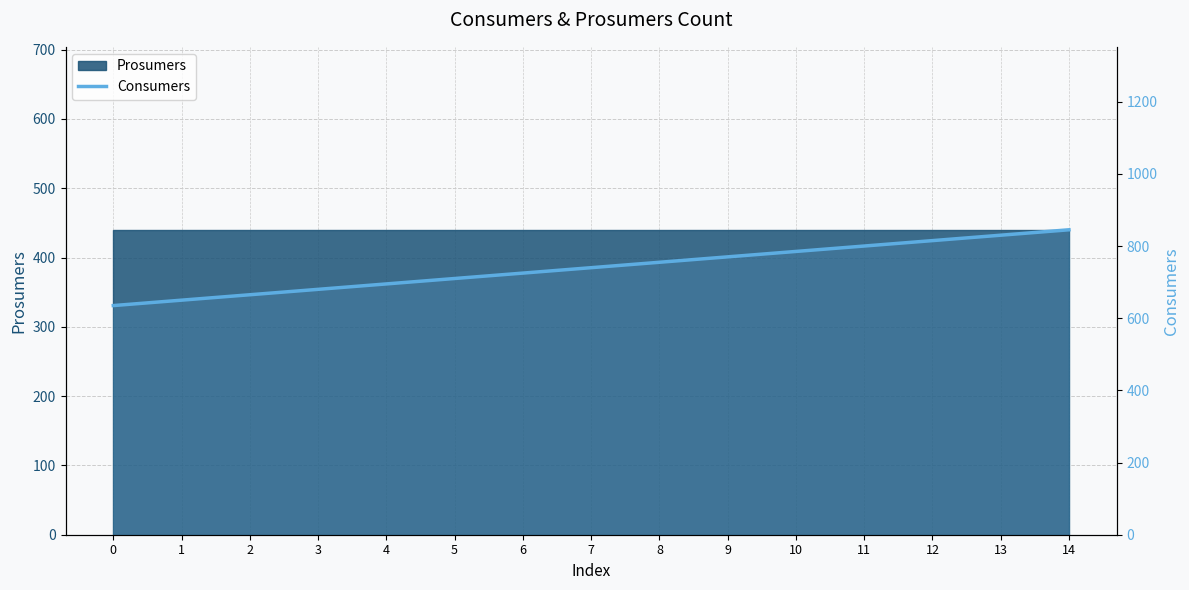

At which label does the data first exceed 740?

8